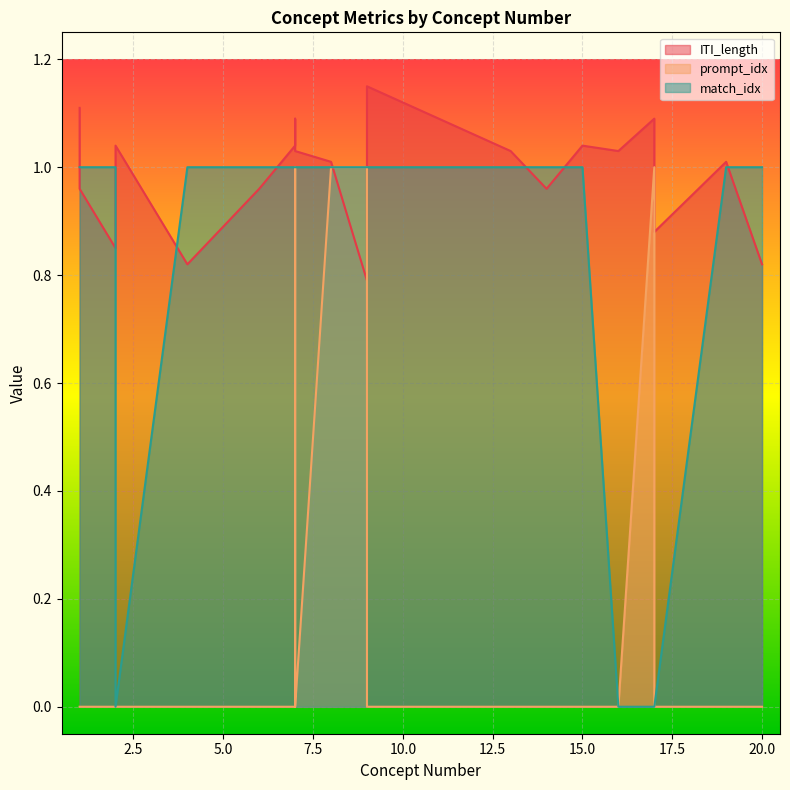

What are all the series names shown in the legend?

ITI_length, prompt_idx, match_idx